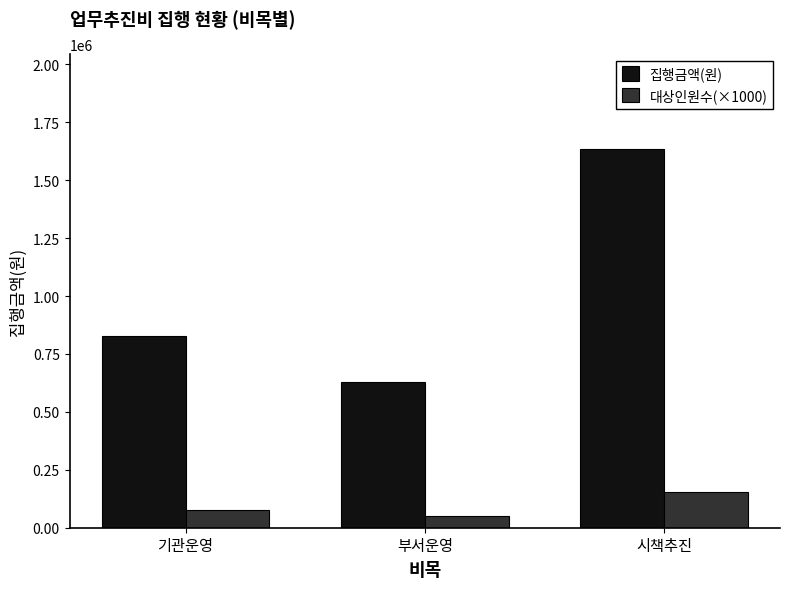

Reading left to right, transcribe all the data shown in this chart.

집행금액(원): 827600	628030	1635900
대상인원수(×1000): 76000	52000	156000